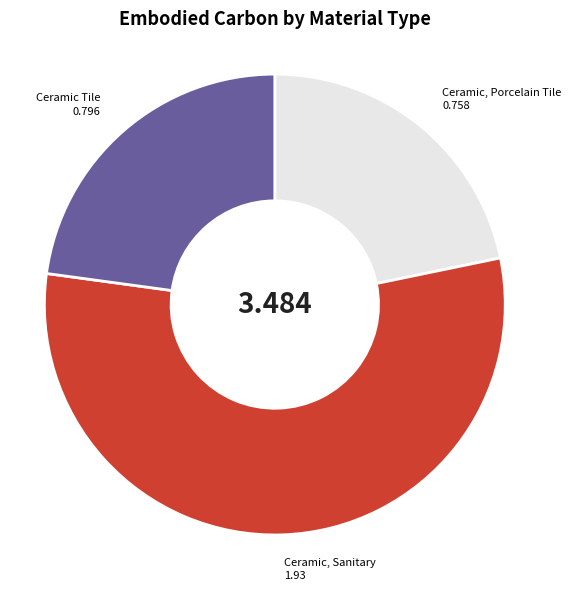

Combined, do Ceramic, Sanitary and Ceramic Tile account for over 50%?

Yes